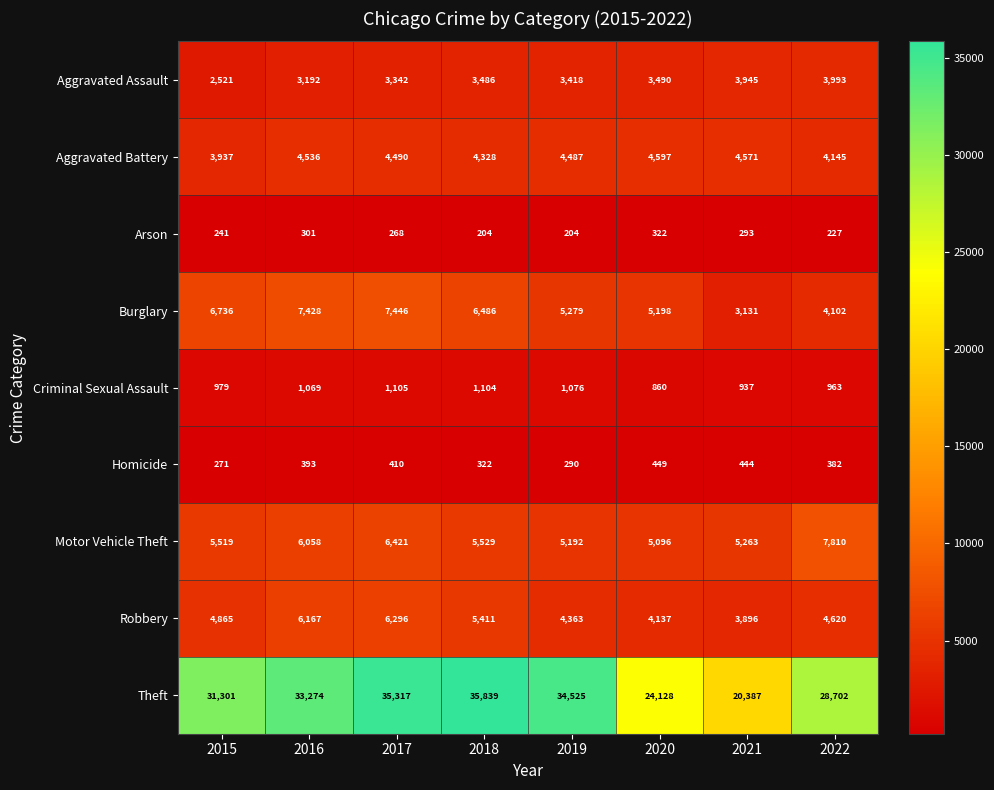

What is the difference between the maximum and minimum values in the Motor Vehicle Theft series?

2714